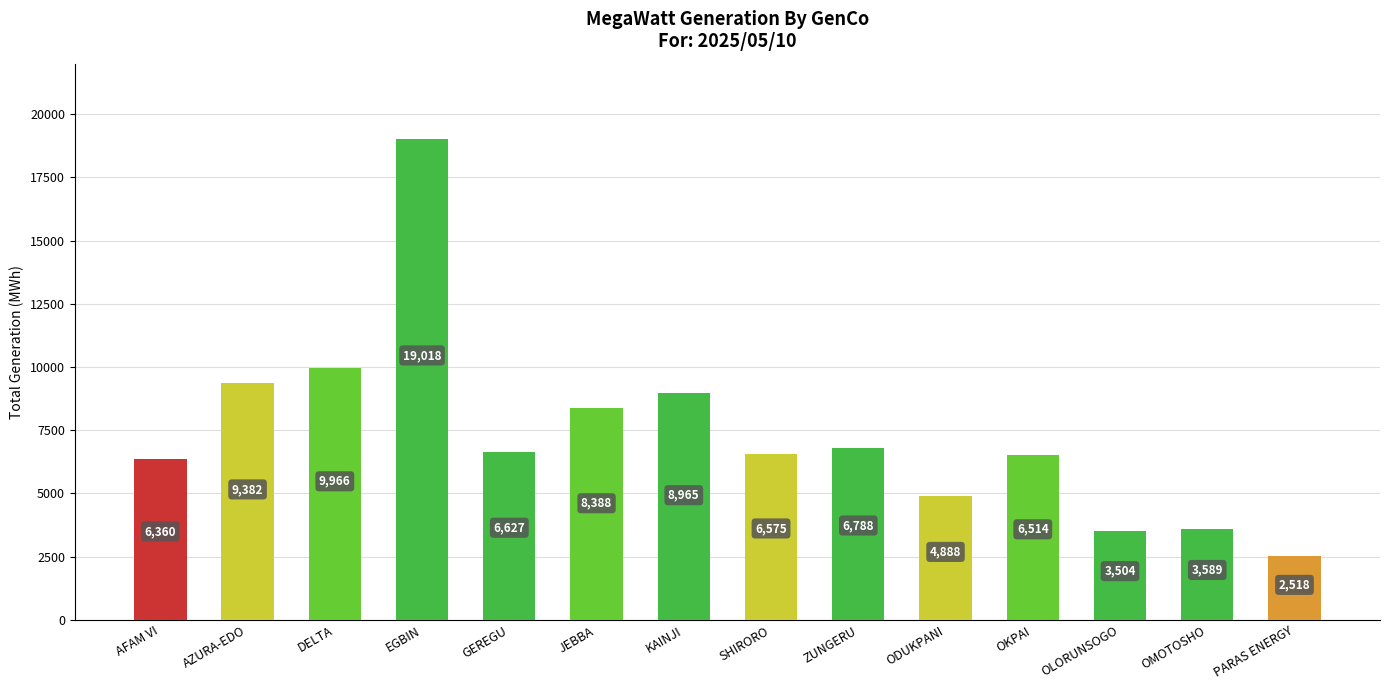

At which label is the value closest to 10767?

DELTA